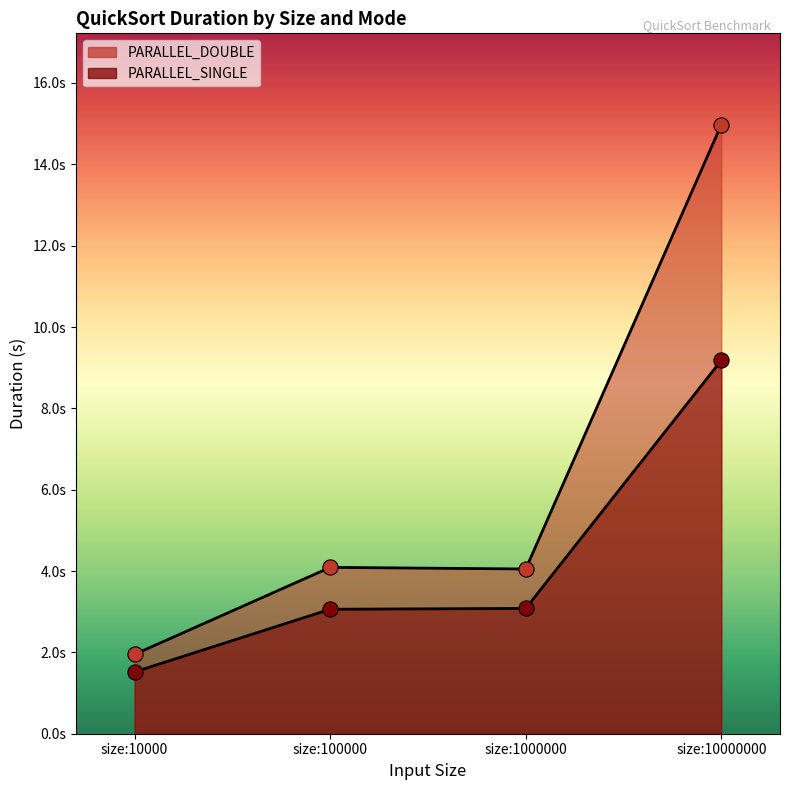

Which series has the largest Y range (max minus min)?

PARALLEL_DOUBLE